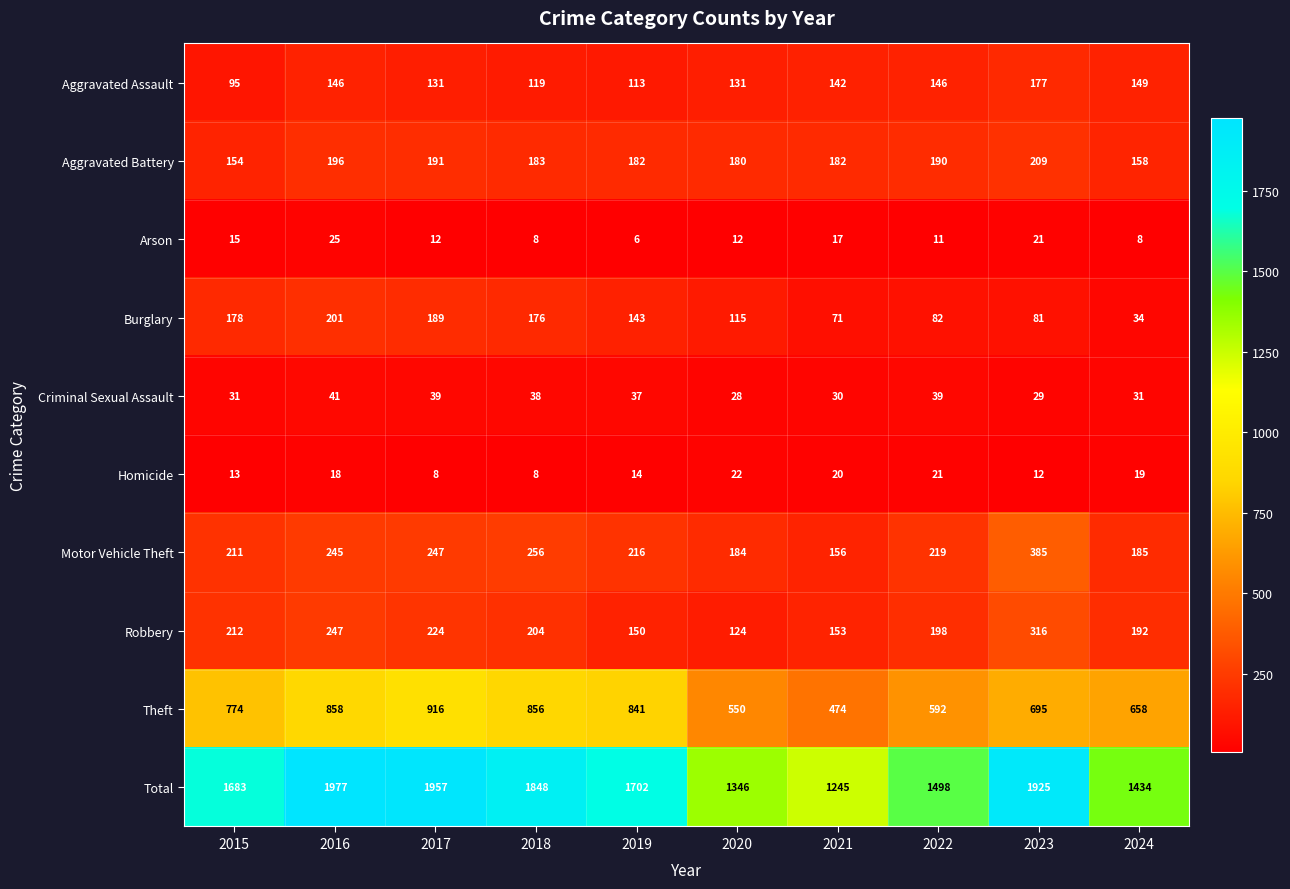

At which category does the chart reach its peak across all series?

2016